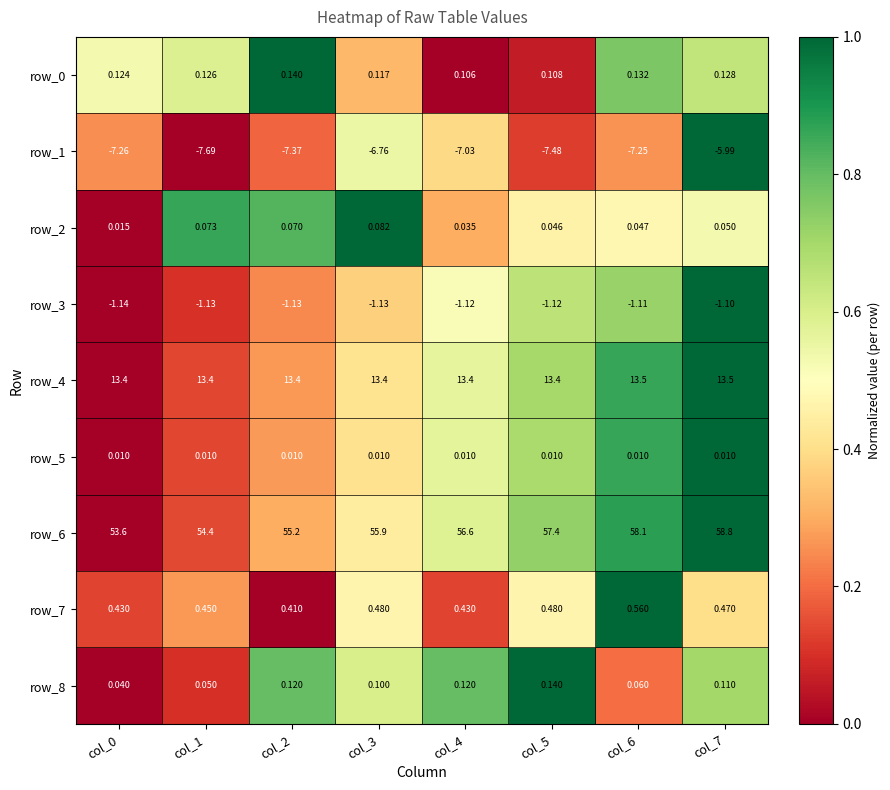

Is the value of row_3 at col_4 greater than the value of row_0 at col_2?

No